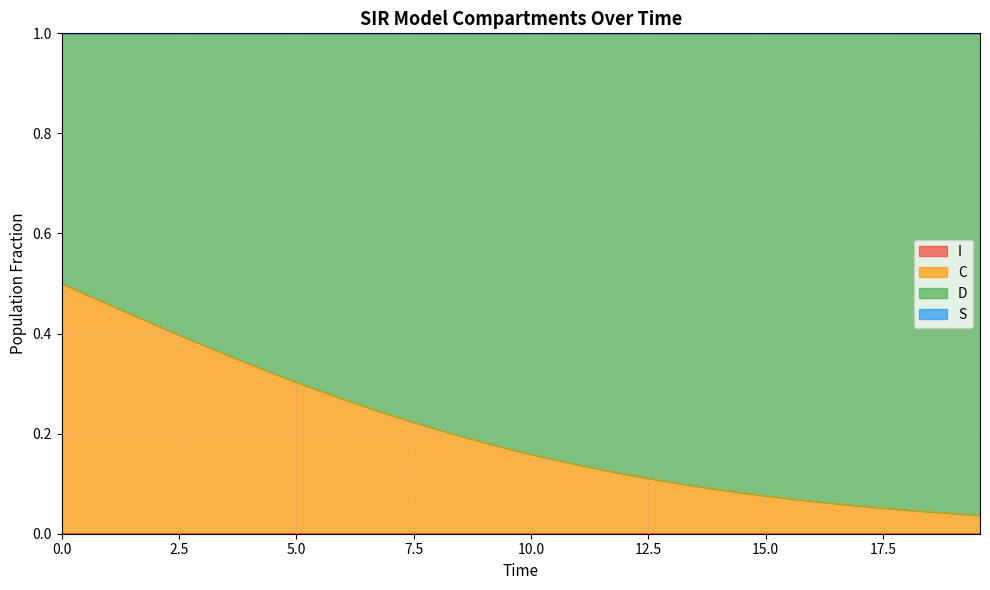

True or false: S and I cross at least once.

False